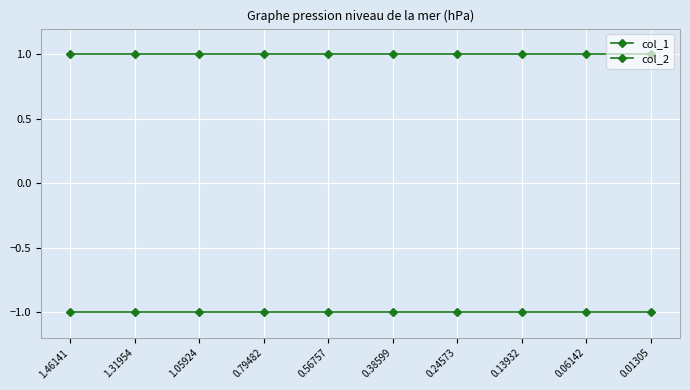

What is the sum of all col_2 values?

10